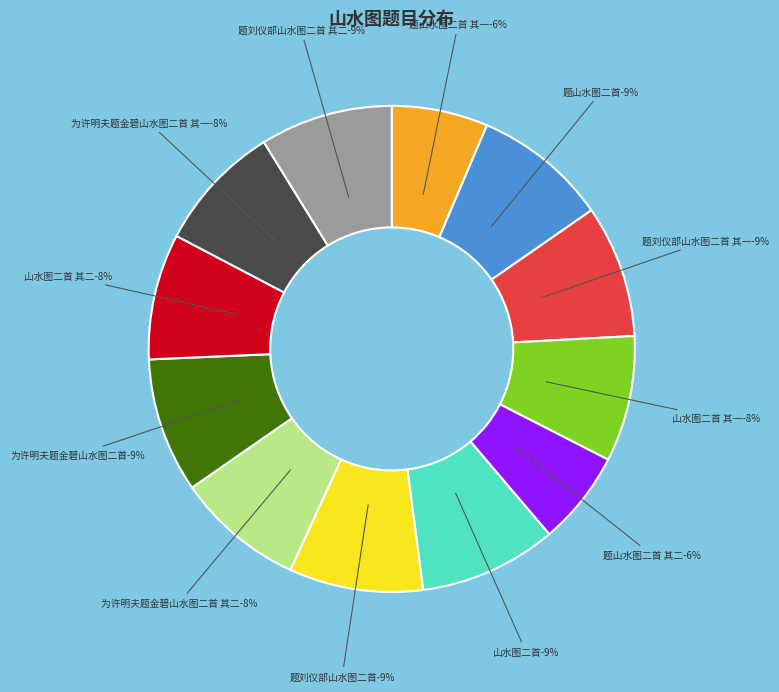

Which has a higher value, 山水图二首 or 为许明夫题金碧山水图二首?

山水图二首